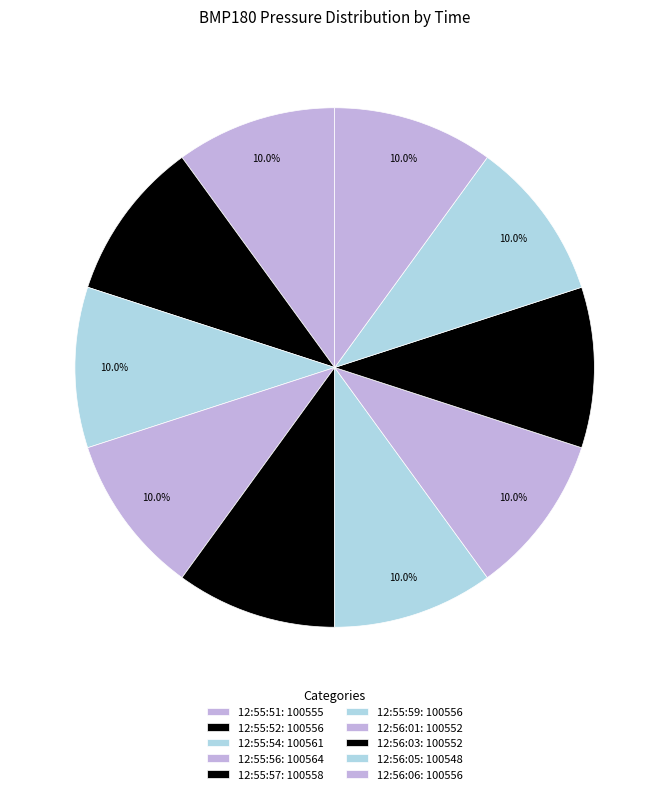

What is the change in value from 12:55:56 to 12:56:01?

-12